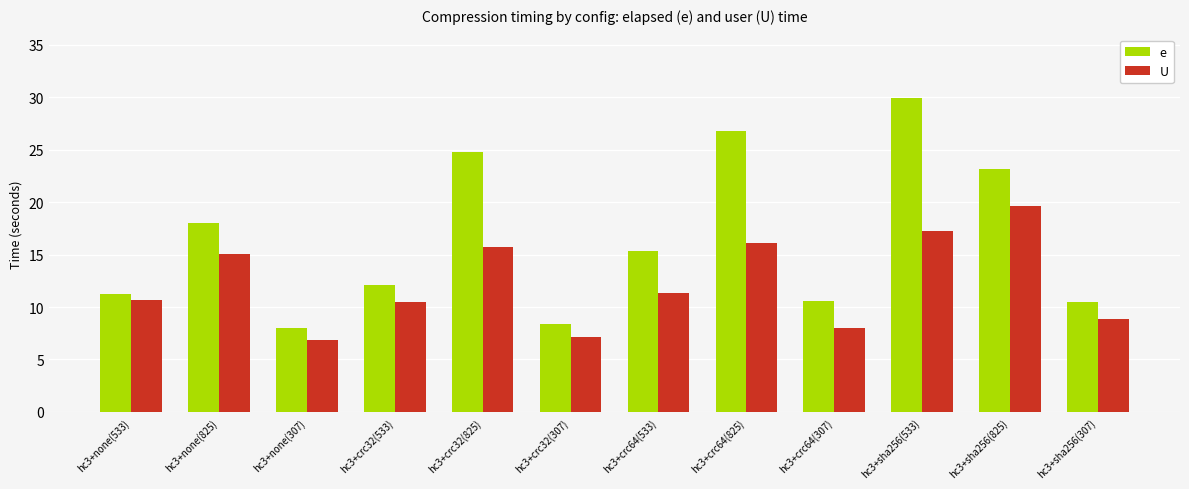

Which series changed the most between hc3+none(307) and hc3+crc64(533)?

e